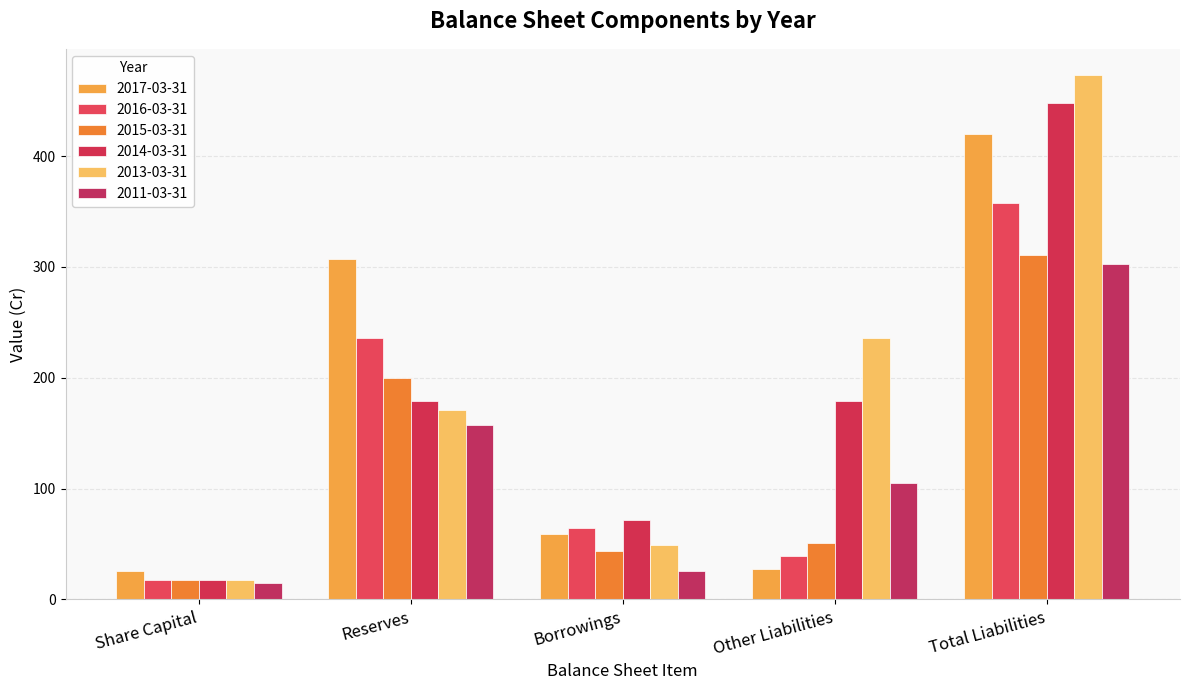

Is it true that 2014-03-31 equals 71.9 at Borrowings?

True